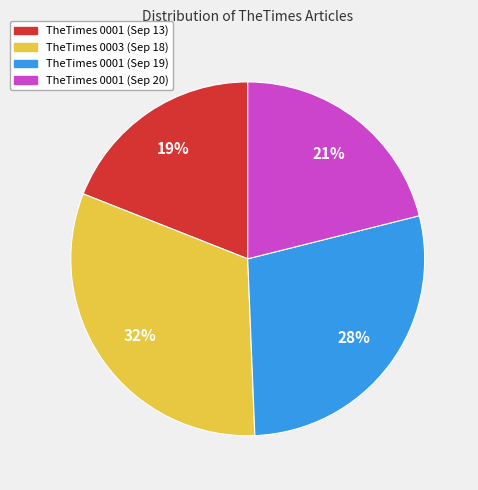

Is it true that TheTimes 0001 (Sep 19) is 16% of the pie?

False